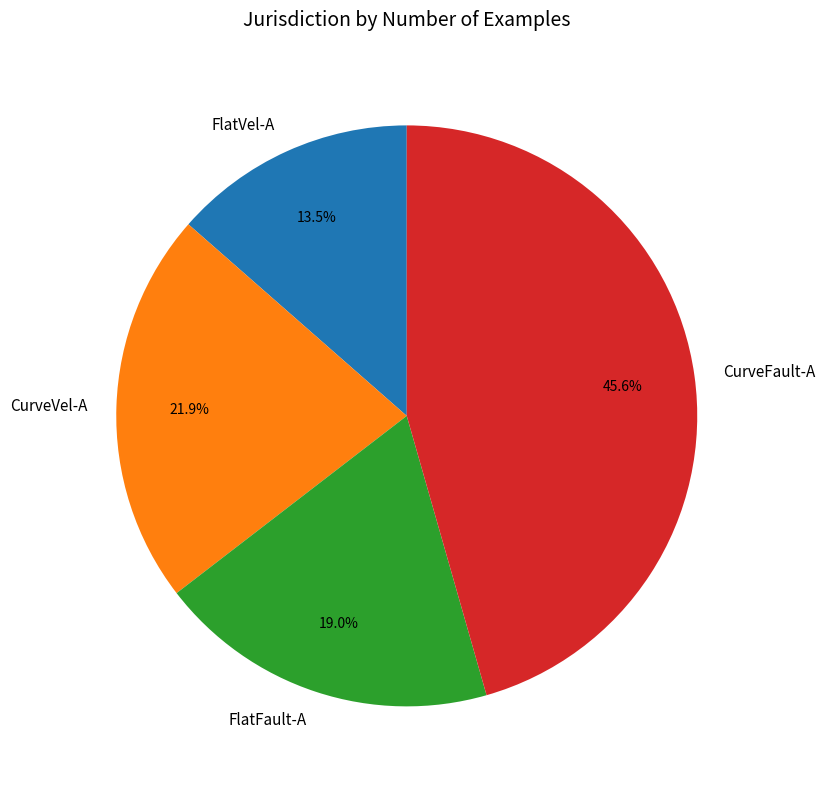

Does FlatVel-A account for over 50% of the chart?

No